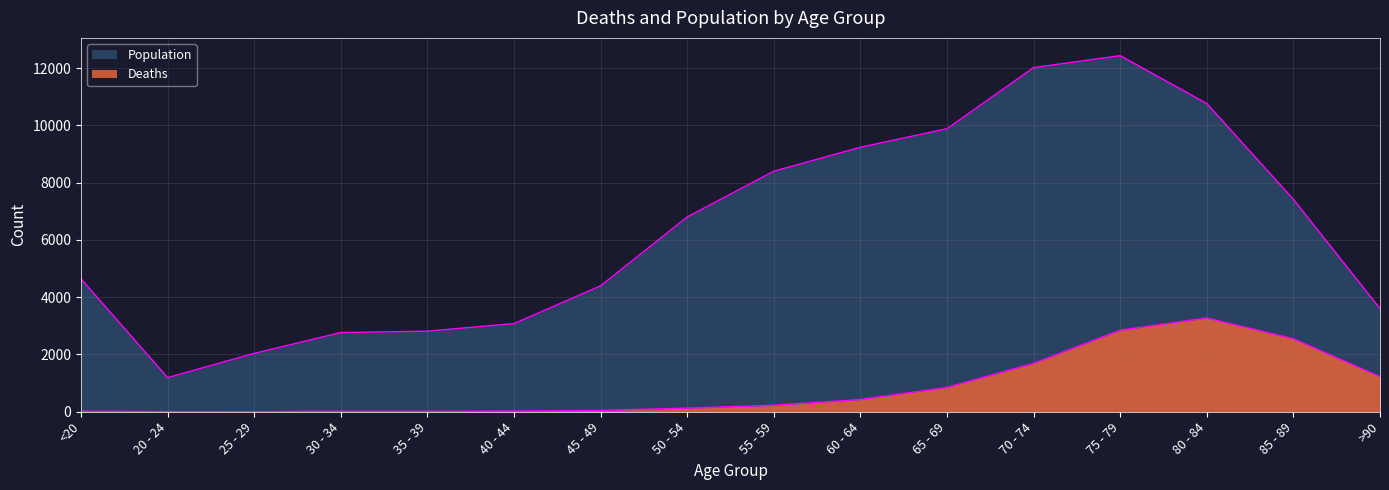

What is the difference between the Deaths values at 30 - 34 and 60 - 64?

409